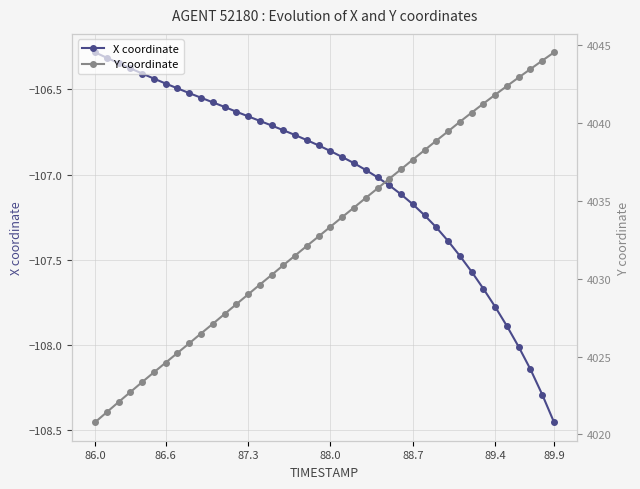

Reading left to right, transcribe all the data shown in this chart.

X coordinate: -106.3	-106.3	-106.3	-106.4	-106.4	-106.4	-106.5	-106.5	-106.5	-106.5	-106.6	-106.6	-106.6	-106.7	-106.7	-106.7	-106.7	-106.8	-106.8	-106.8	-106.9	-106.9	-106.9	-107.0	-107.0	-107.1	-107.1	-107.2	-107.2	-107.3	-107.4	-107.5	-107.6	-107.7	-107.8	-107.9	-108.0	-108.1	-108.3	-108.5
Y coordinate: 4020.8	4021.4	4022.1	4022.7	4023.4	4024.0	4024.6	4025.2	4025.8	4026.5	4027.1	4027.7	4028.4	4029.0	4029.6	4030.2	4030.9	4031.5	4032.1	4032.7	4033.3	4034.0	4034.6	4035.2	4035.8	4036.4	4037.0	4037.7	4038.3	4038.9	4039.5	4040.1	4040.7	4041.2	4041.8	4042.4	4042.9	4043.5	4044.0	4044.5